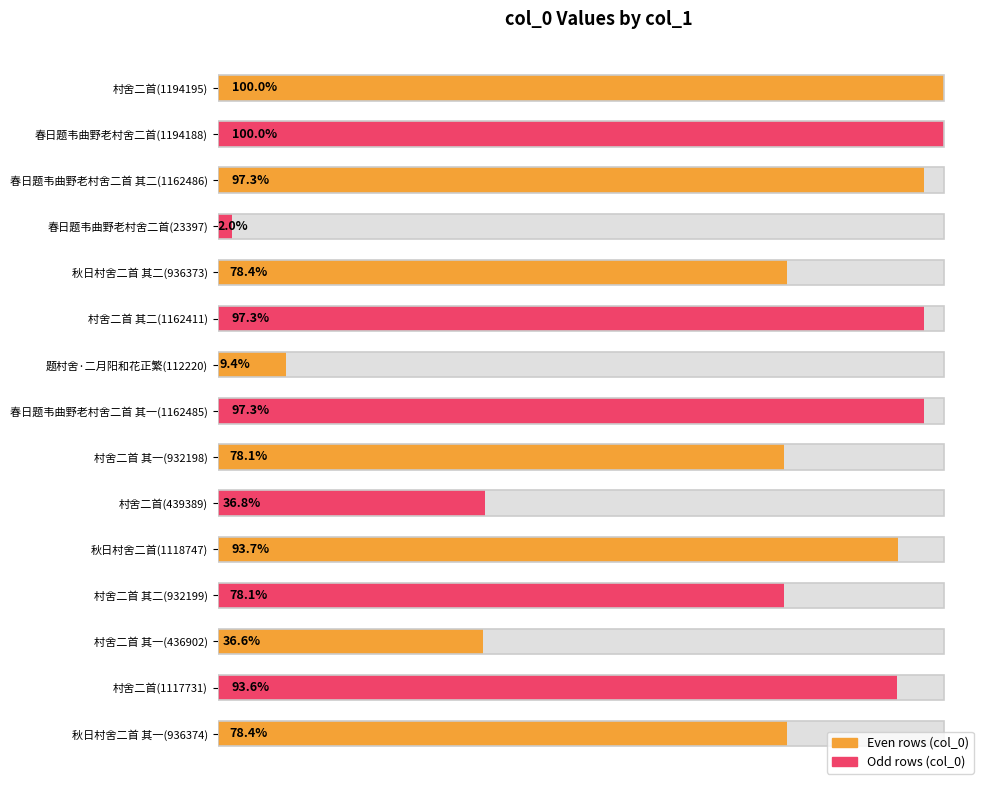

How many data points does each series have?

15